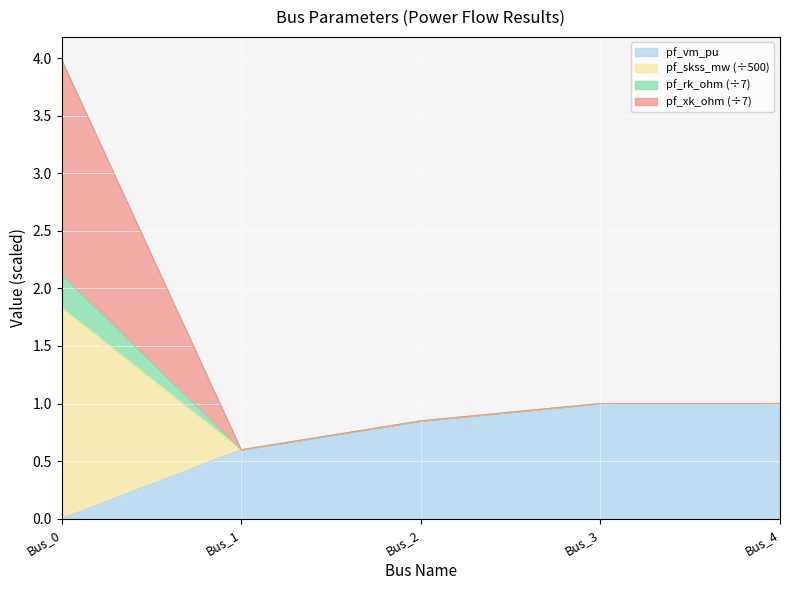

What is the total value across all series at Bus_4?

1.0